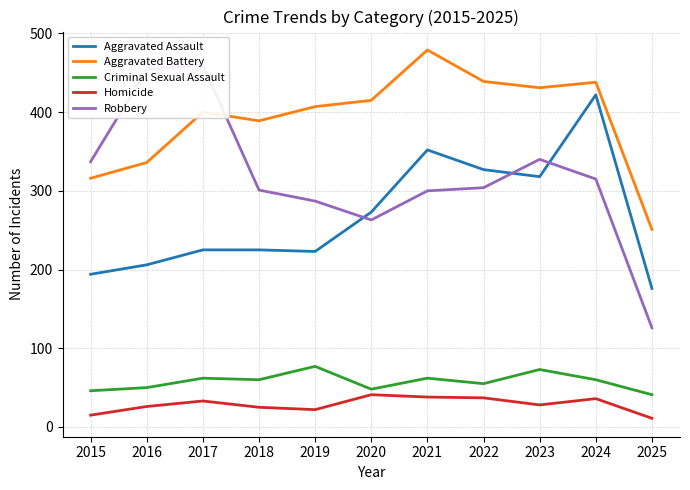

What is the sum of the Criminal Sexual Assault values at 2022 and 2019?

132